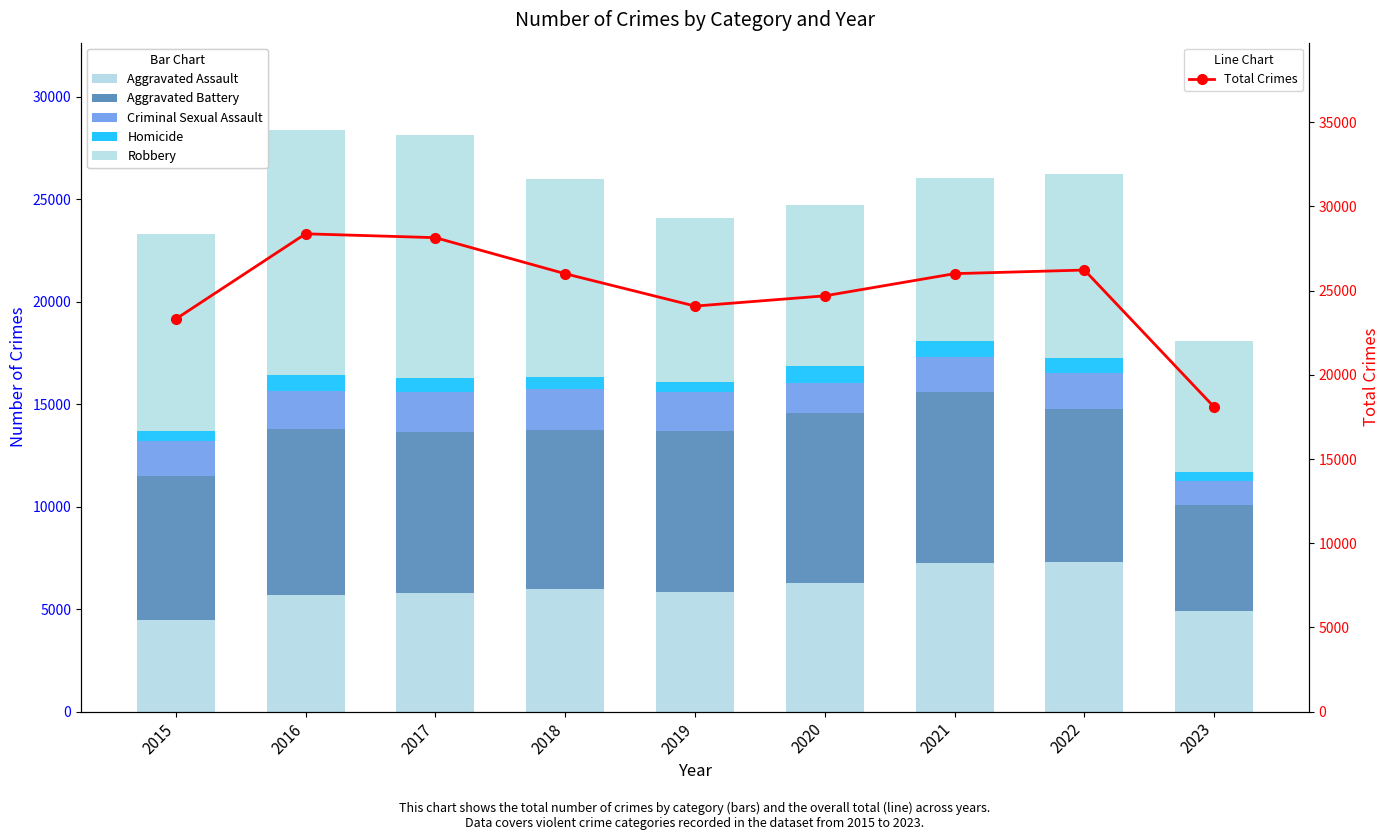

Reading left to right, transcribe all the data shown in this chart.

Aggravated Assault: 2015=4480	2016=5712	2017=5793	2018=6001	2019=5841	2020=6262	2021=7242	2022=7280	2023=4903
Aggravated Battery: 2015=7018	2016=8086	2017=7845	2018=7734	2019=7857	2020=8320	2021=8347	2022=7488	2023=5194
Criminal Sexual Assault: 2015=1683	2016=1832	2017=1957	2018=2001	2019=1893	2020=1468	2021=1699	2022=1773	2023=1158
Homicide: 2015=496	2016=786	2017=672	2018=589	2019=498	2020=787	2021=804	2022=718	2023=413
Robbery: 2015=9638	2016=11960	2017=11880	2018=9681	2019=7995	2020=7855	2021=7918	2022=8965	2023=6416
Total Crimes: 2015=23315	2016=28376	2017=28147	2018=26006	2019=24084	2020=24692	2021=26010	2022=26224	2023=18084